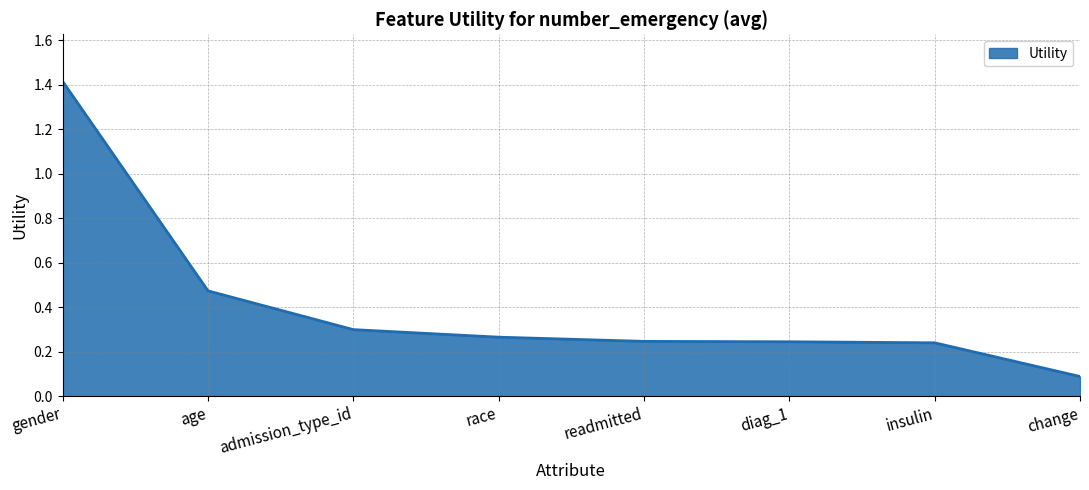

True or false: the data shows 0.7 at age.

False